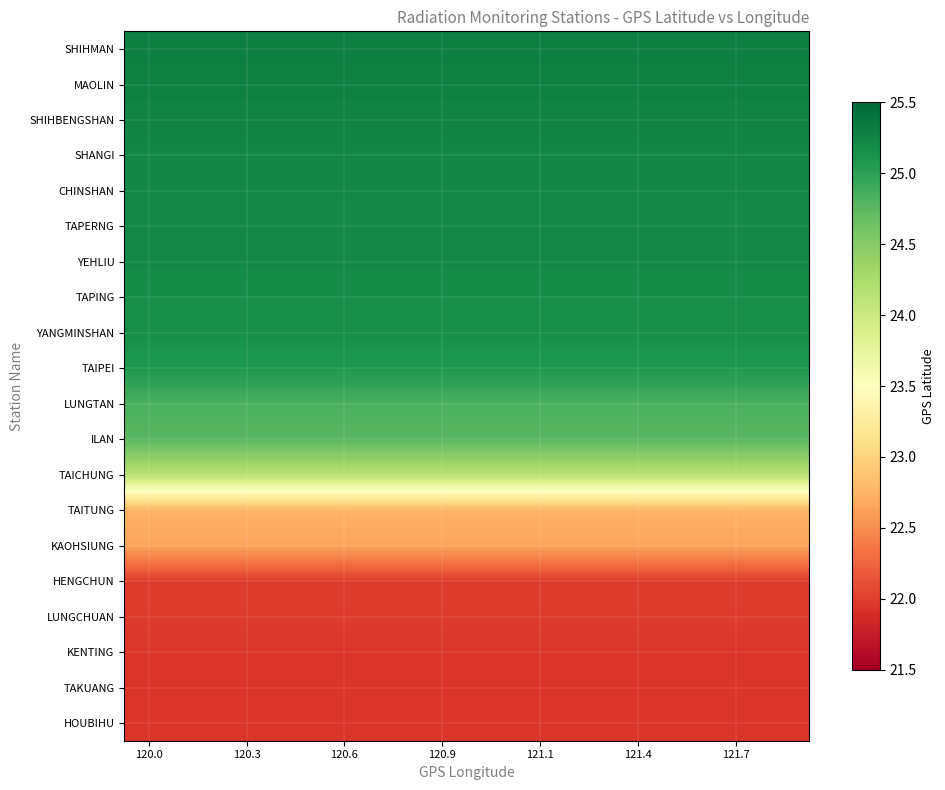

At which category is the sum across all series the highest?

120.0